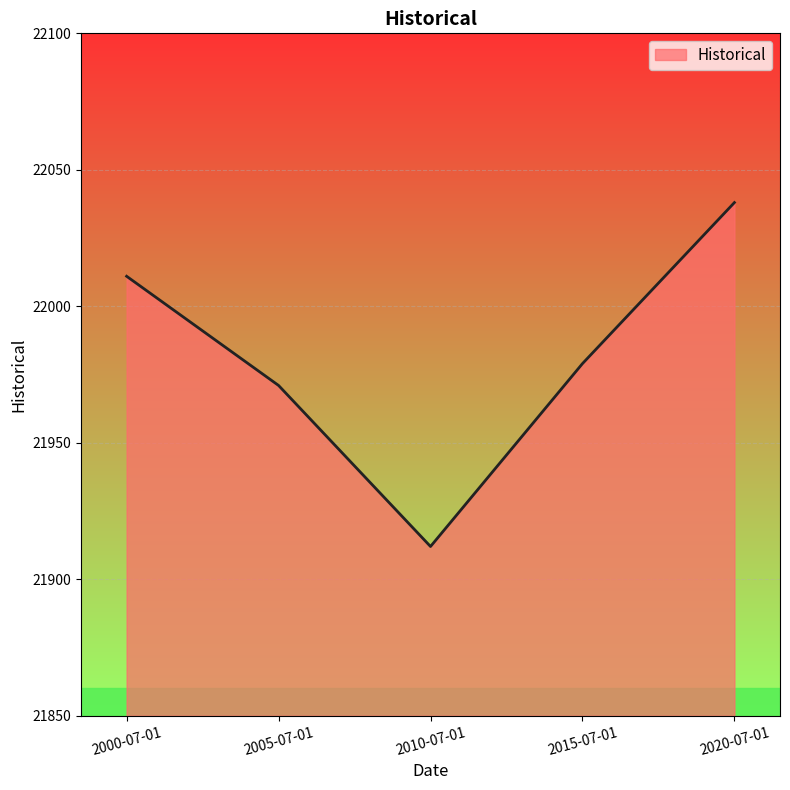

What is the average value?

21982